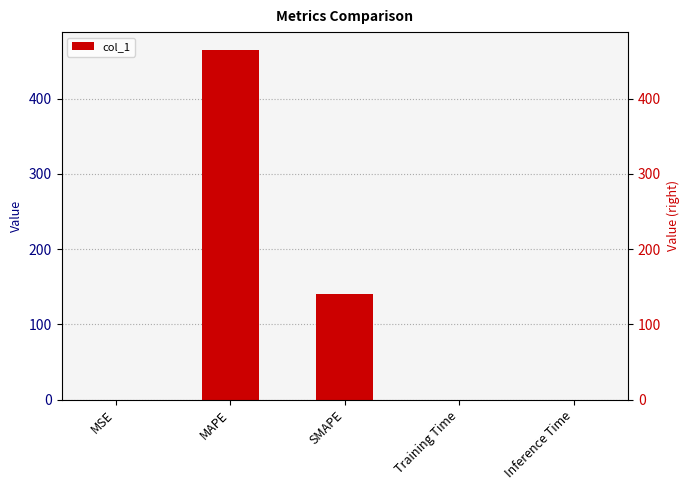

At which category does the chart reach its minimum across all series?

Inference Time